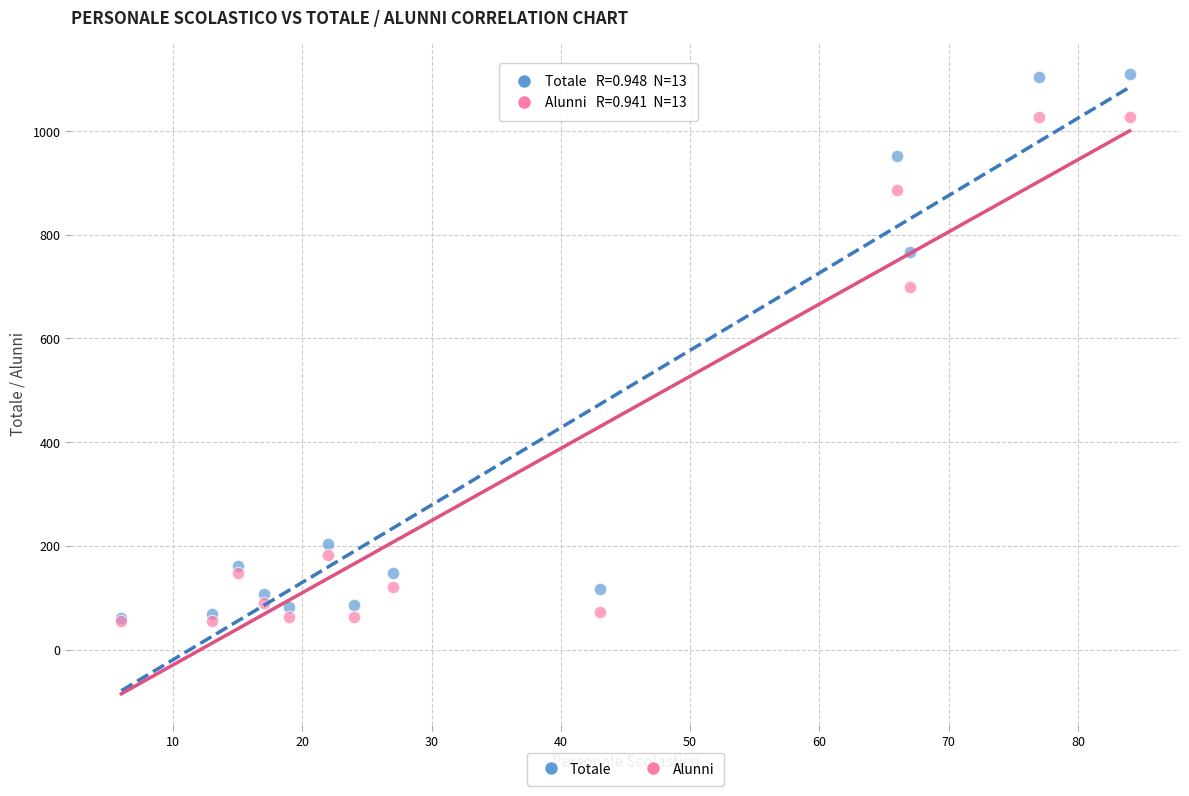

What are all the series names shown in the legend?

Totale, Alunni